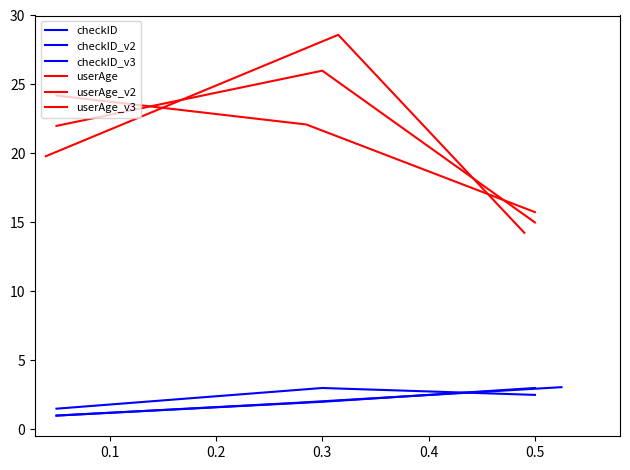

What is the total value across all series at 0.1?

83.6